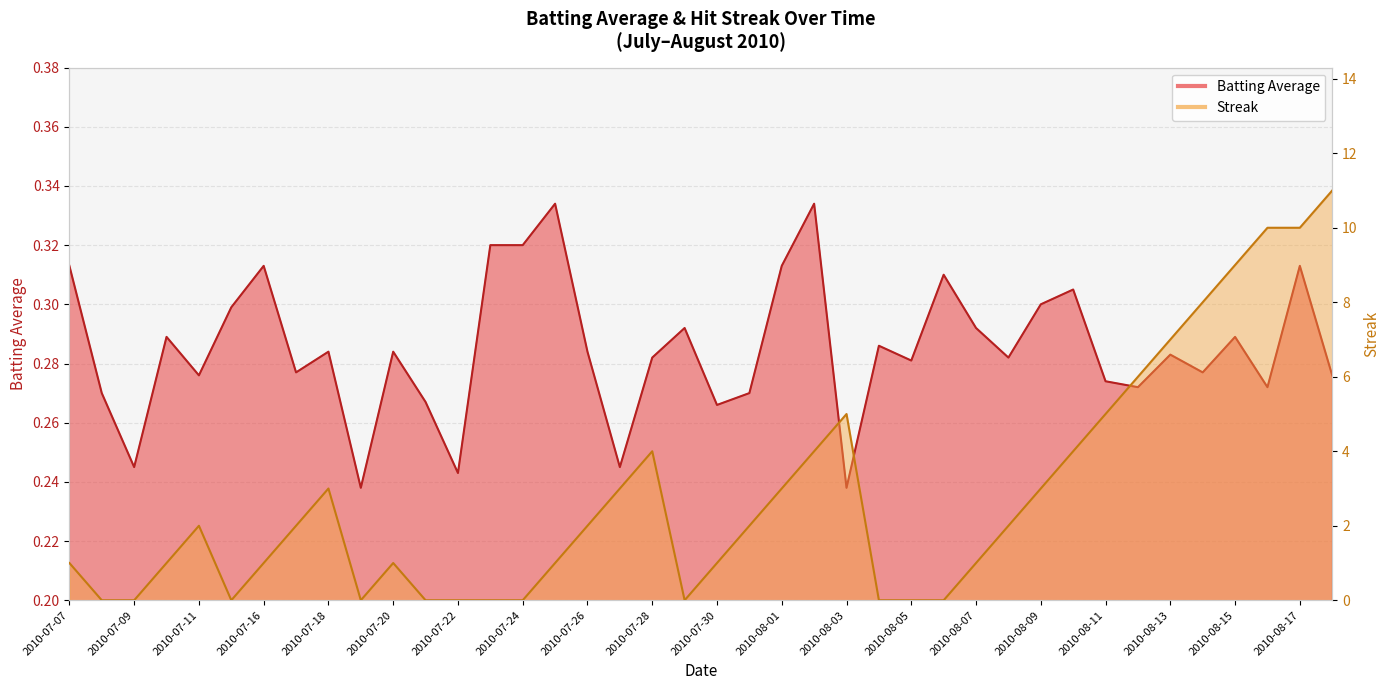

What position from the left is 2010-07-19?

10